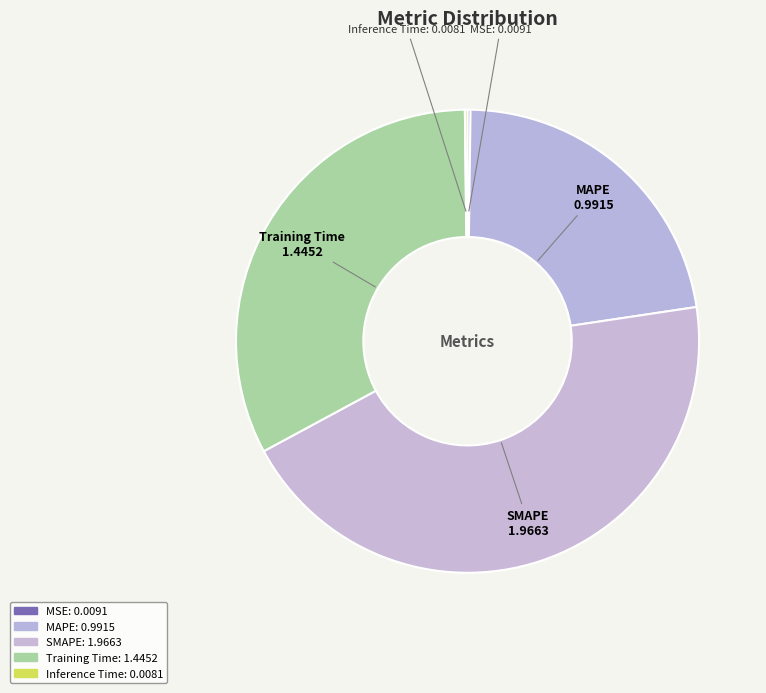

Which has a higher value, MAPE or Training Time?

Training Time